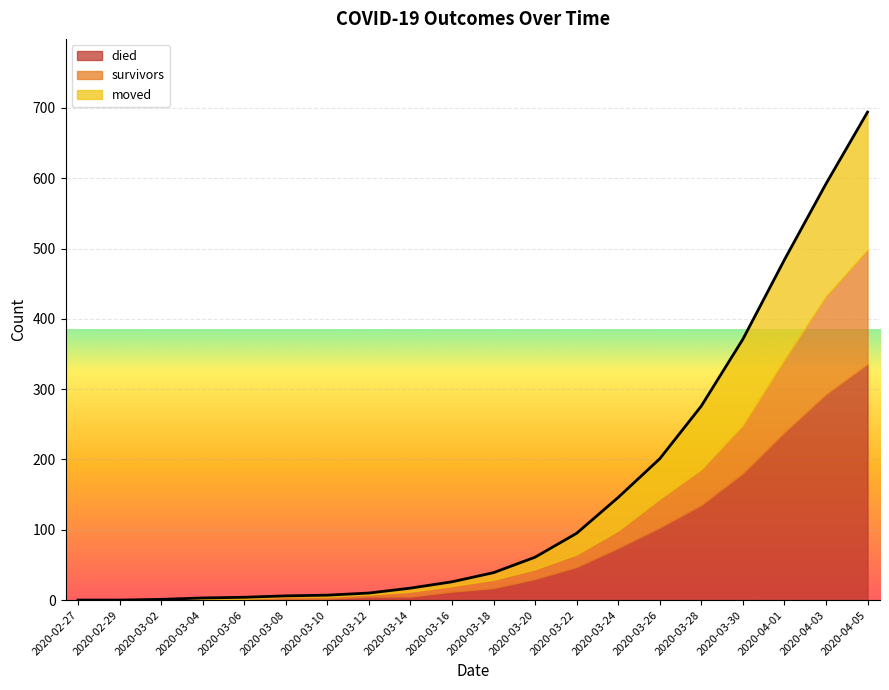

At which category is the sum across all series the highest?

2020-04-05